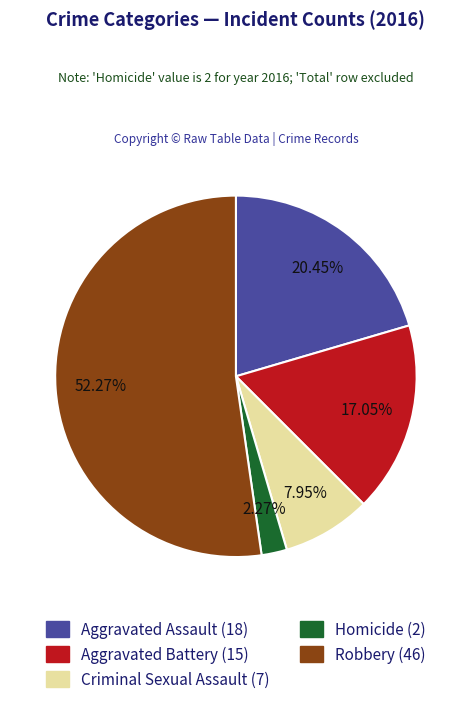

Which slice is the smallest?

Homicide